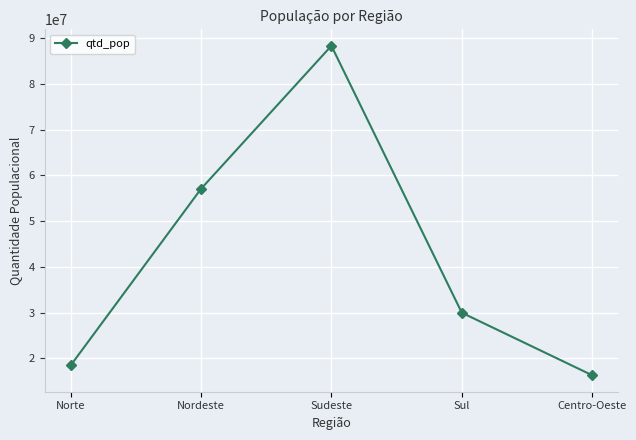

Reading right to left, list all the values displayed in this chart.

Centro-Oeste=16297074	Sul=29975984	Sudeste=88371433	Nordeste=57071654	Norte=18430980